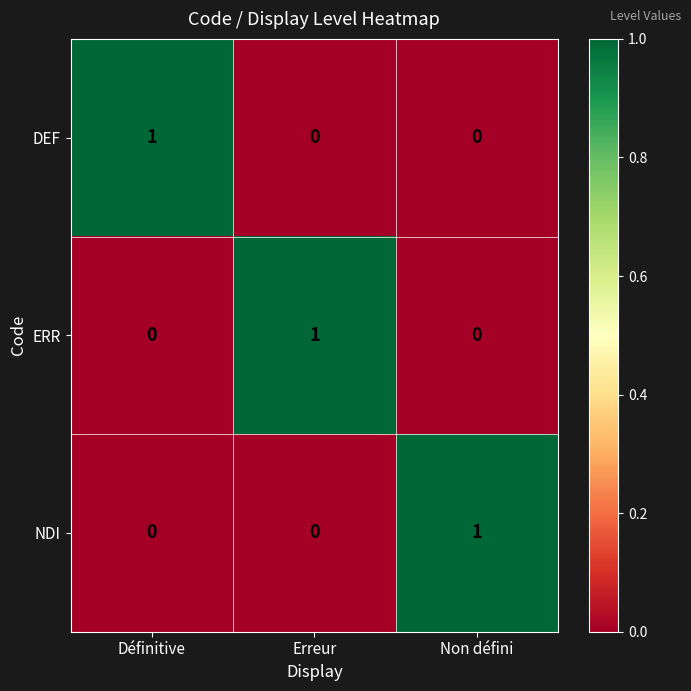

Count the NDI values in the range 0 to 1.

3